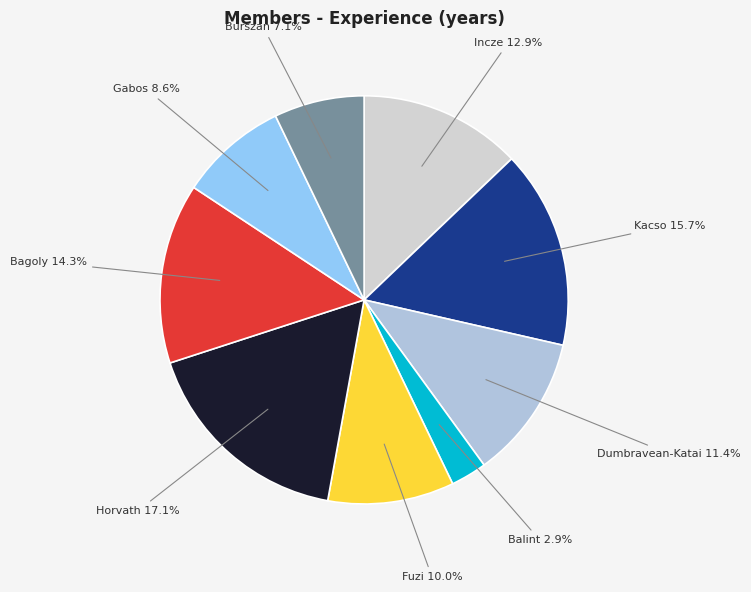

Is the sum of Kacso and Gabos greater than half?

No